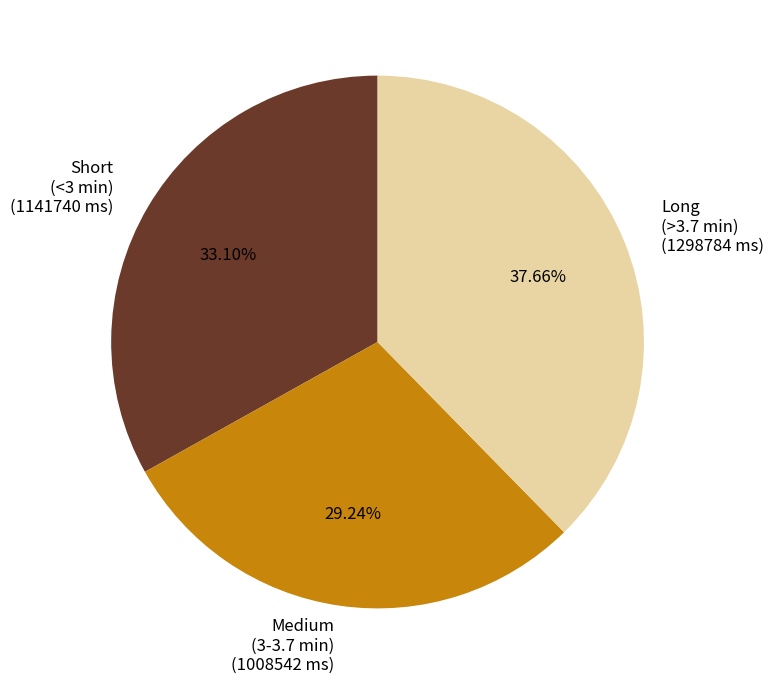

Rank the categories by value from lowest to highest.

Medium (3-3.7 min) (1008542 ms), Short (<3 min) (1141740 ms), Long (>3.7 min) (1298784 ms)